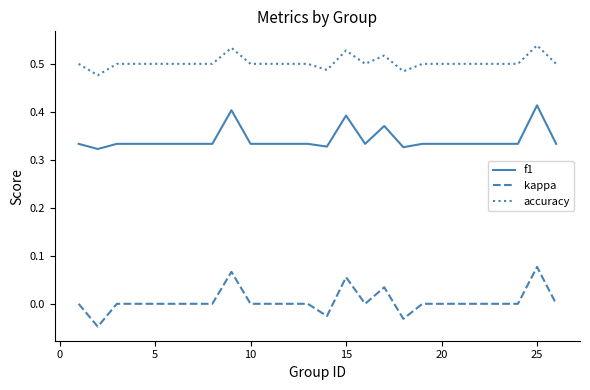

True or false: f1 and accuracy cross at least once.

False